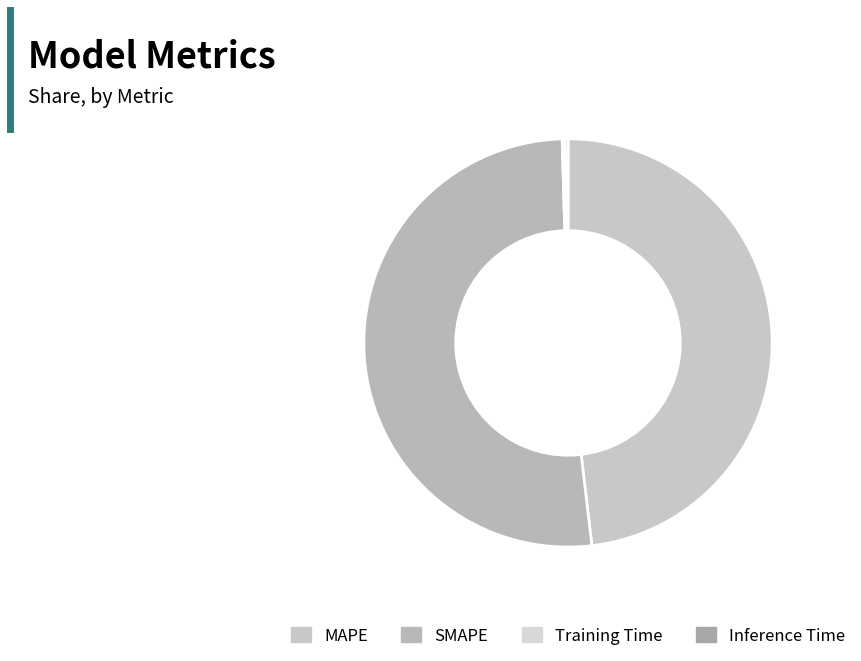

To the nearest percent, what is the average slice percentage?

25%